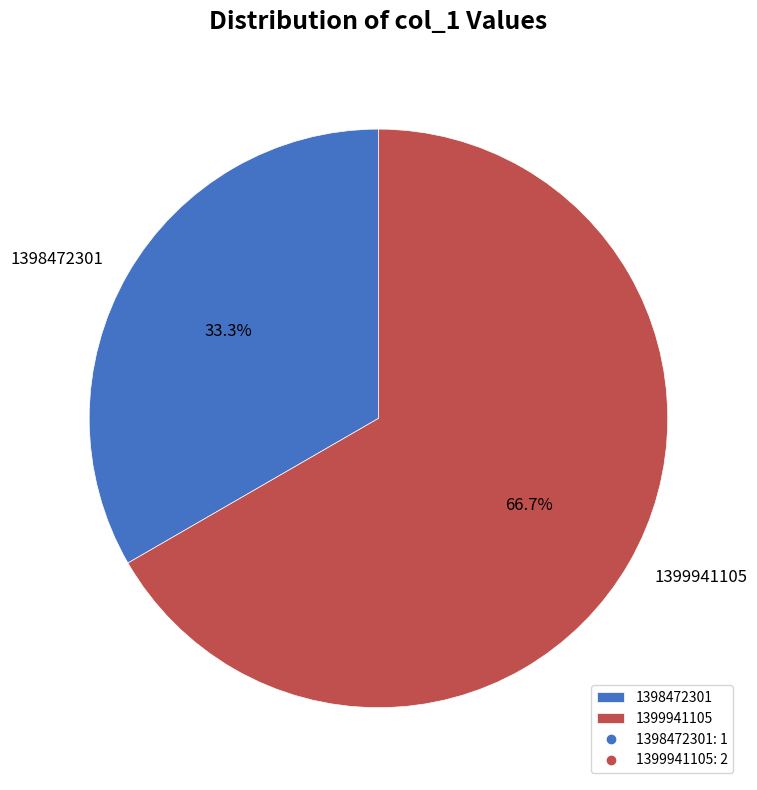

To the nearest percent, what is the average slice percentage?

50%